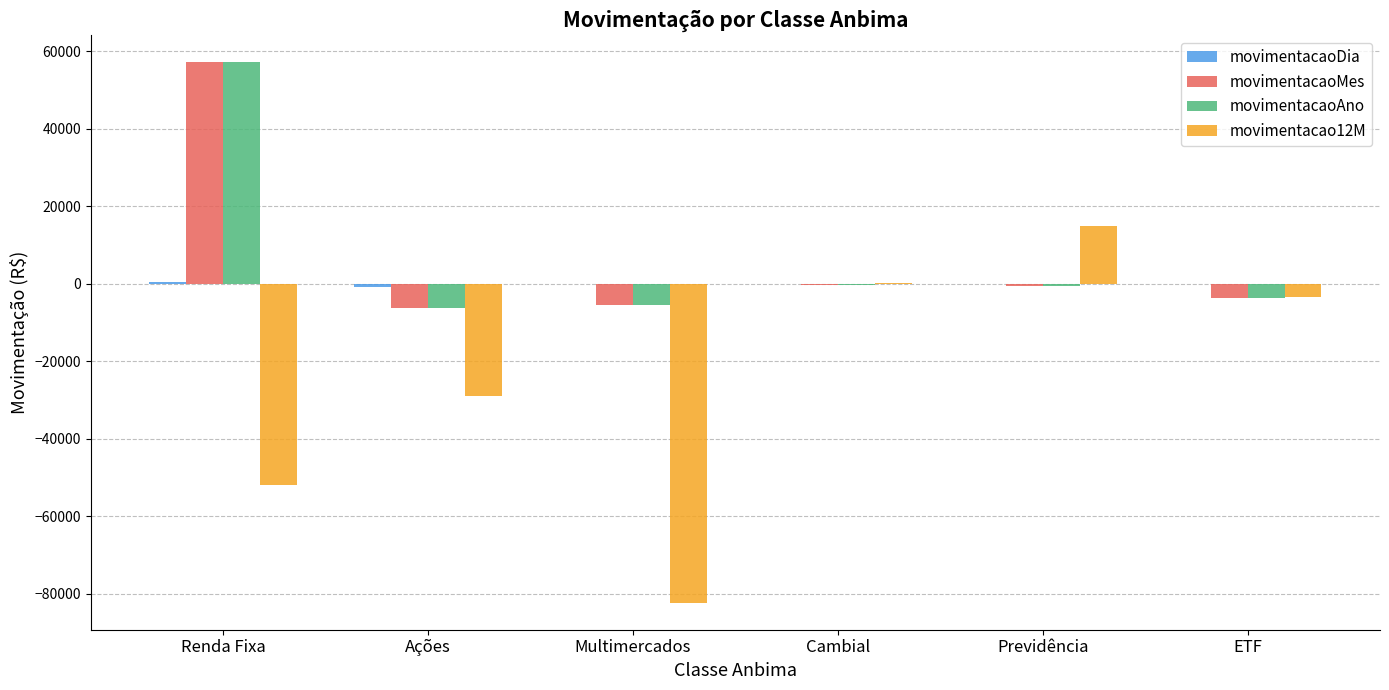

At which category does the chart reach its peak across all series?

Renda Fixa